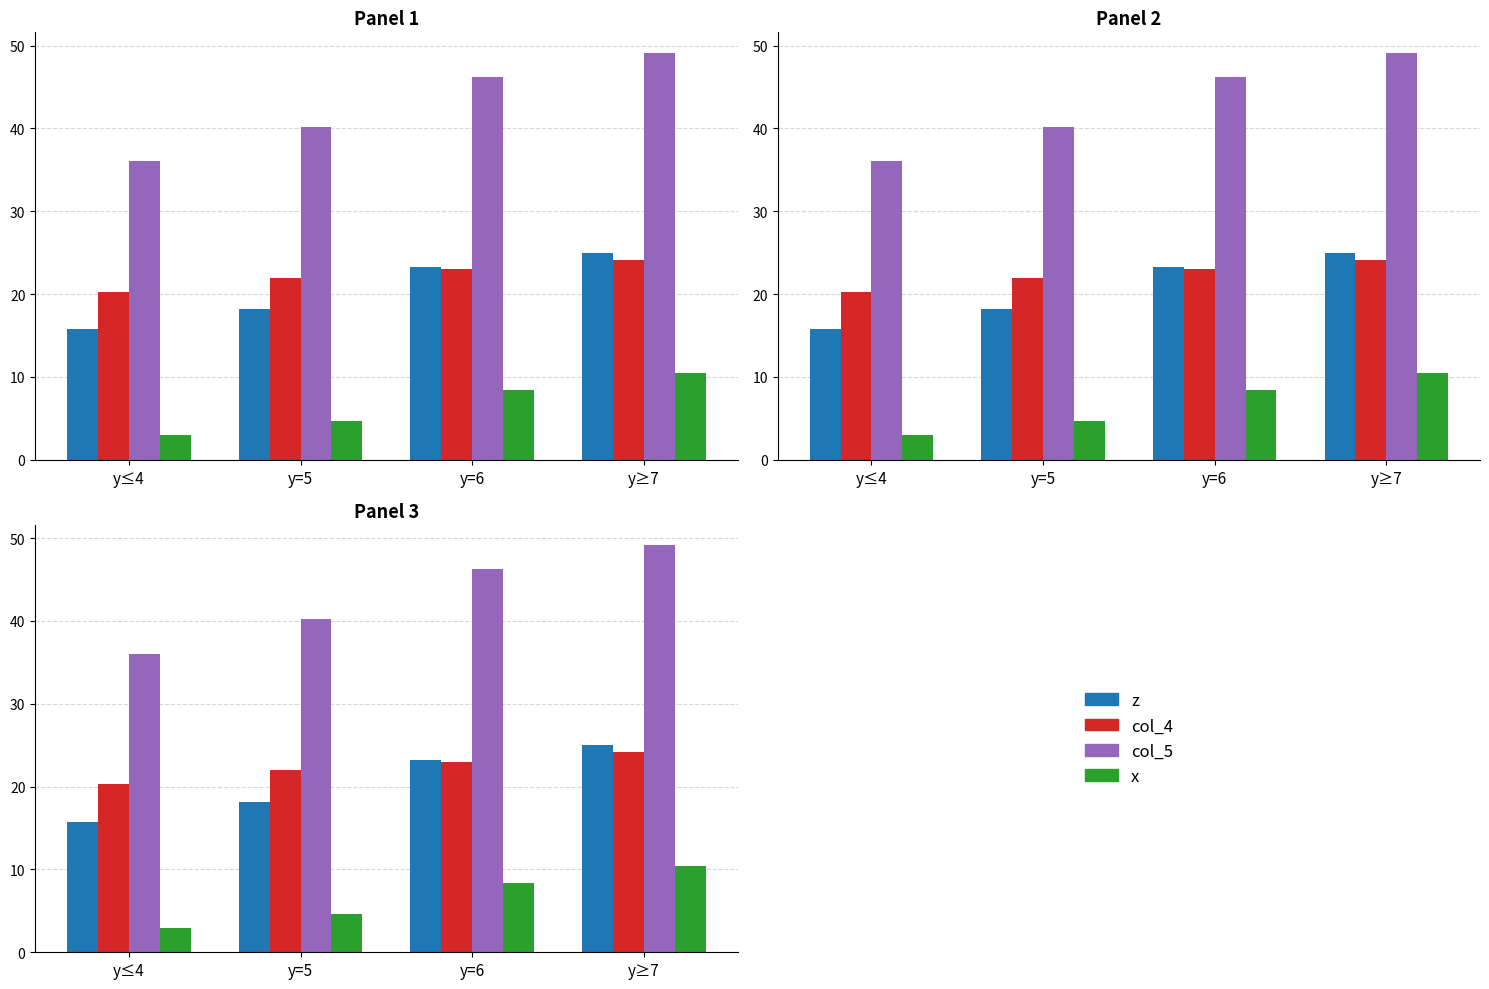

What is the maximum value for z?

25.0